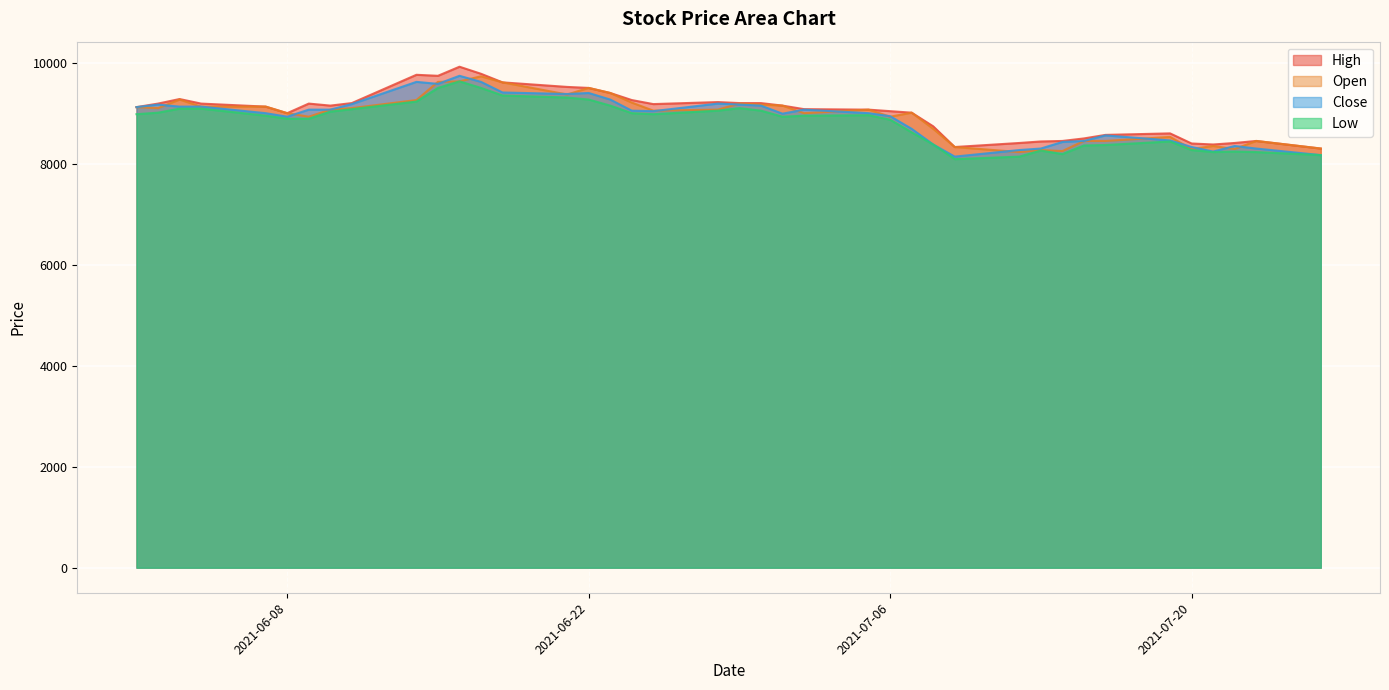

At how many categories does at least one series exceed 9345?

8